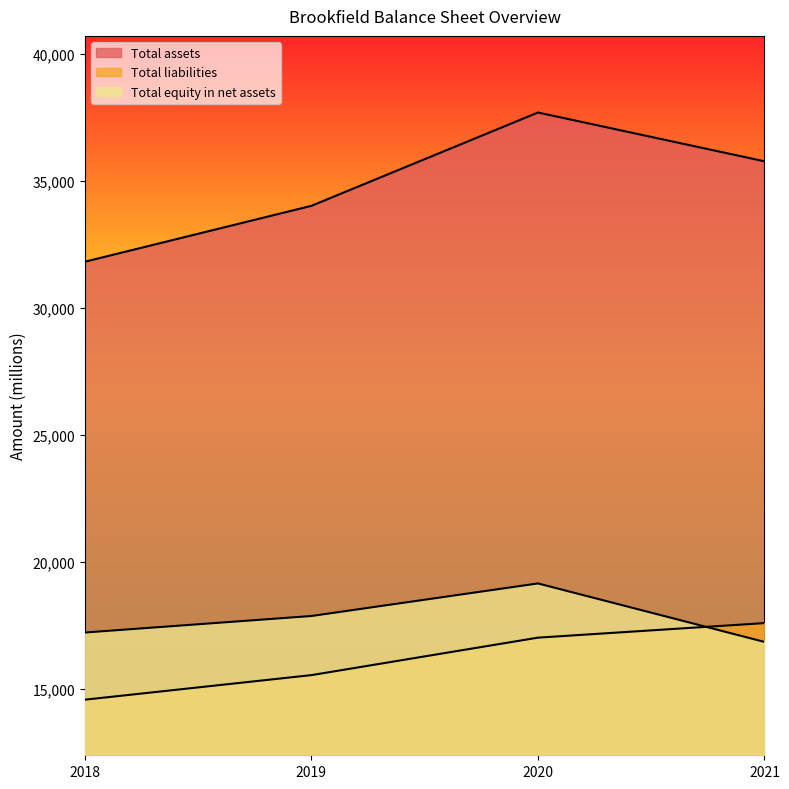

True or false: Total liabilities has more than 1 points higher than both neighbors.

False